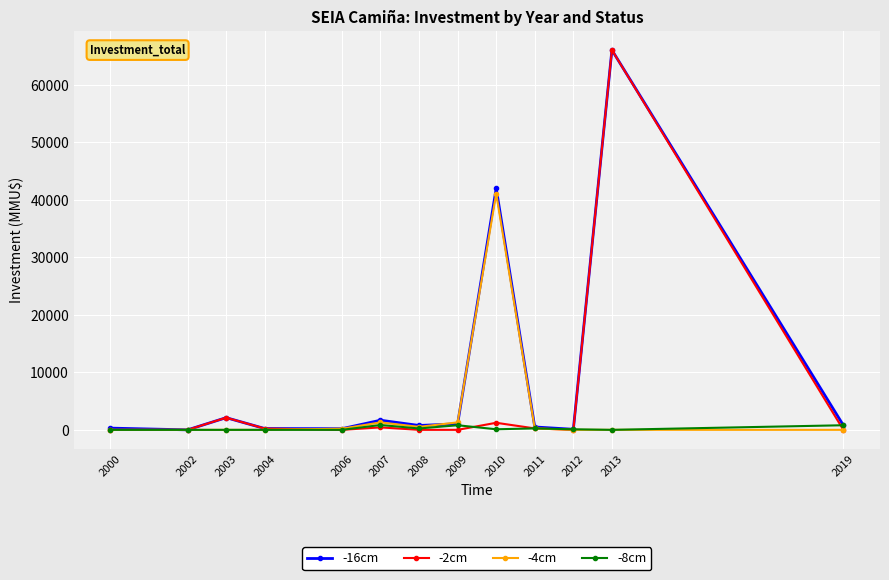

Between 2010 and 2012, which series saw the biggest shift?

-16cm